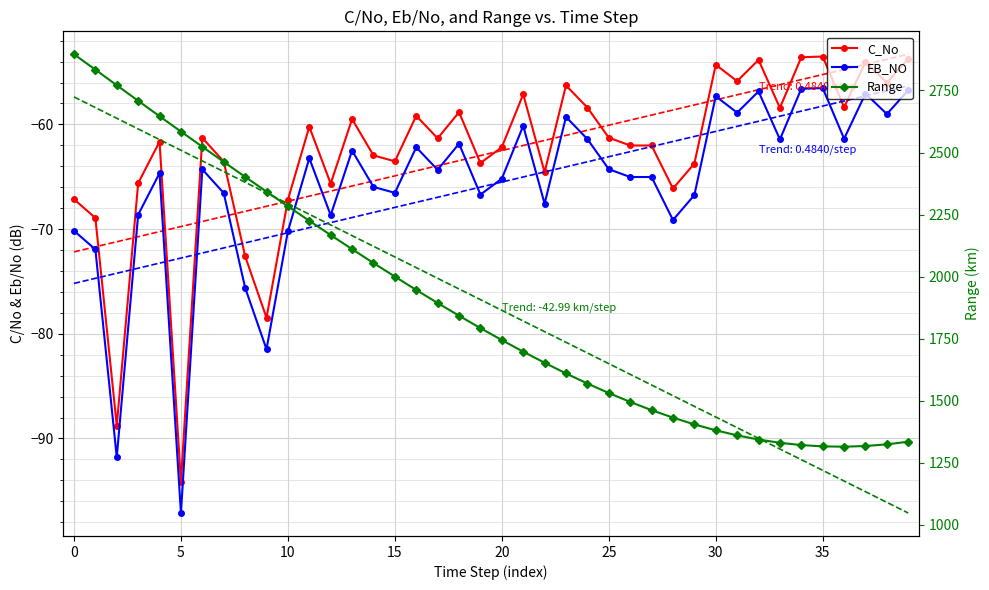

What is the approximate value of Range at 22?

1652.8